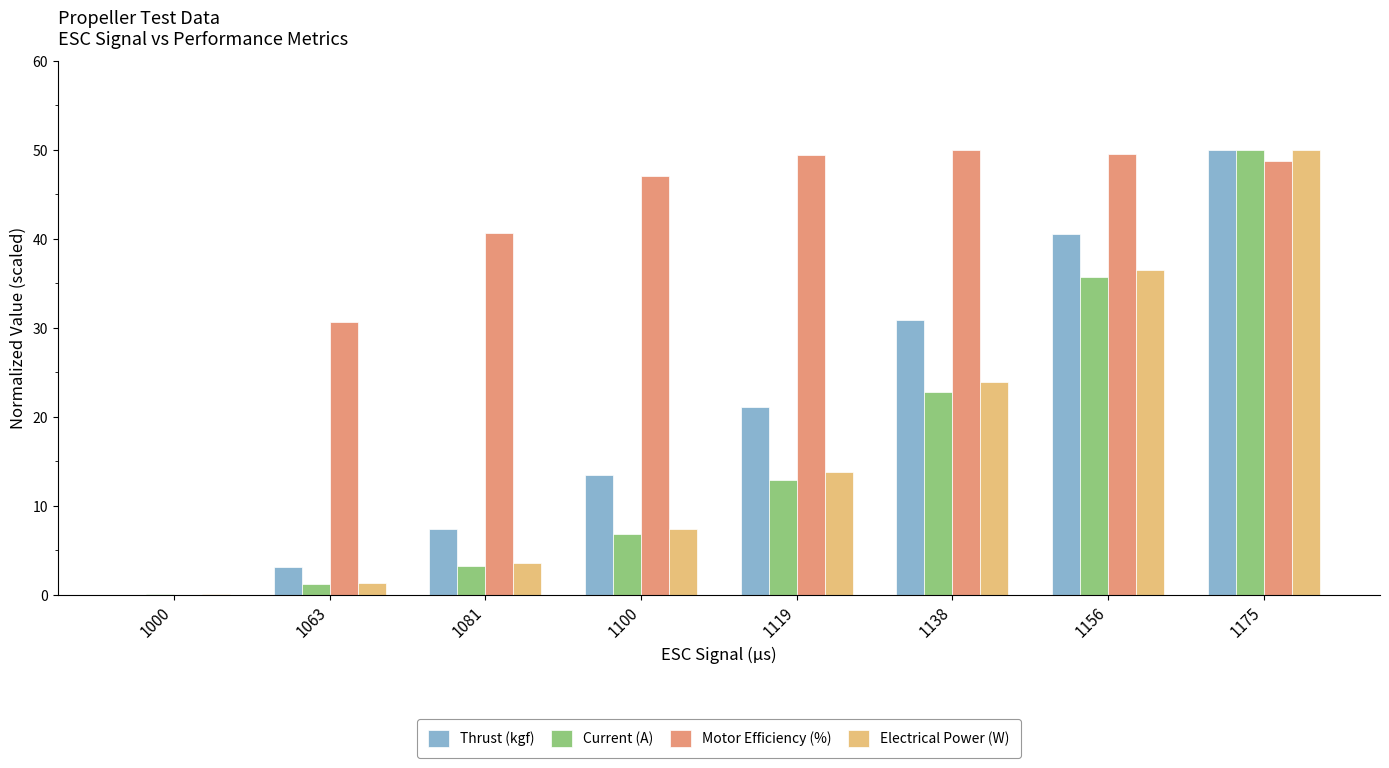

What is the total value across all series at 1063?

36.3